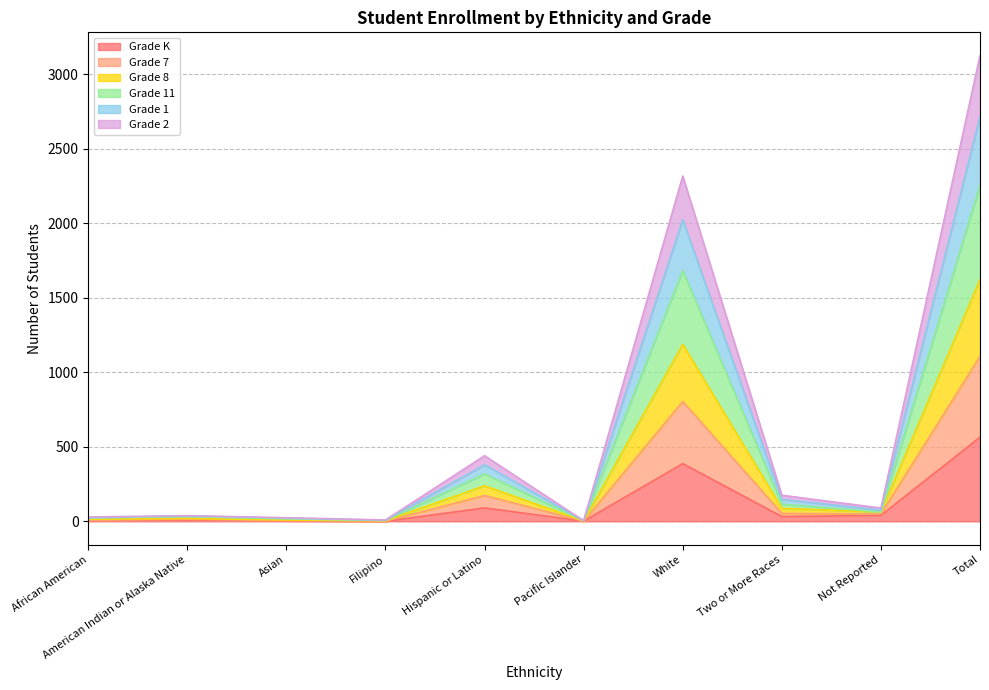

Which category has the lowest value in the Grade 11 series?

Pacific Islander